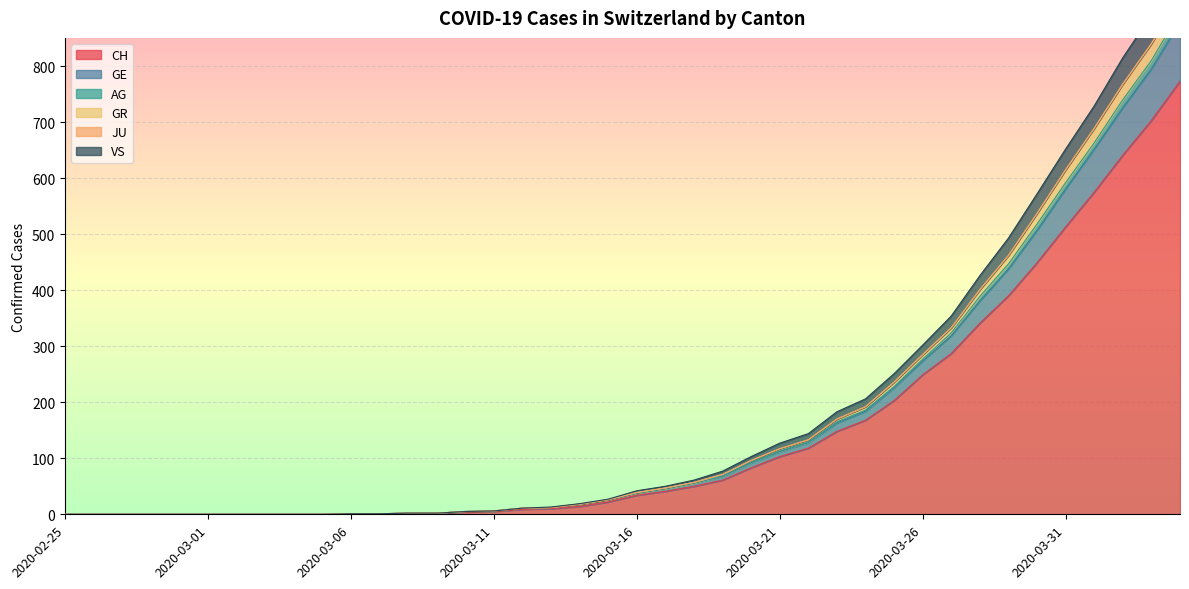

True or false: GE has a value of 0 at 2020-03-05.

True